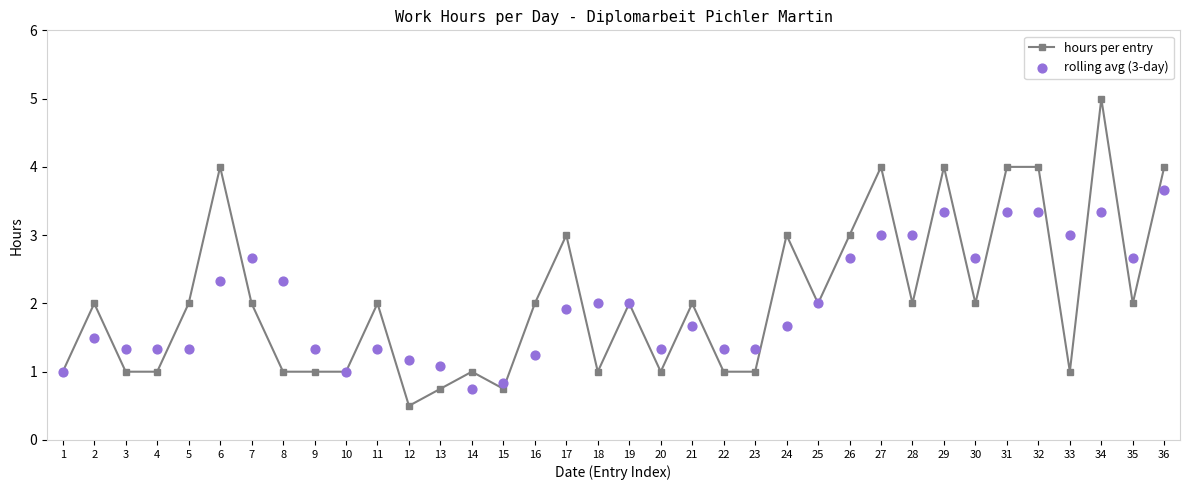

Which series contains the lowest Y value?

hours per entry